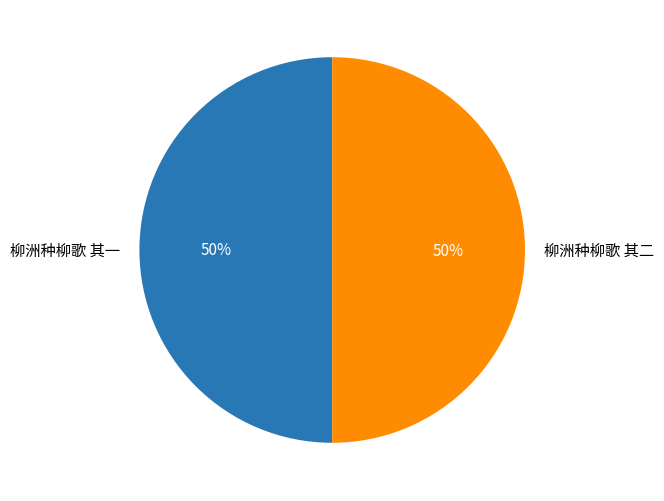

What percentage is the 柳洲种柳歌 其二 slice, to the nearest percent?

50%